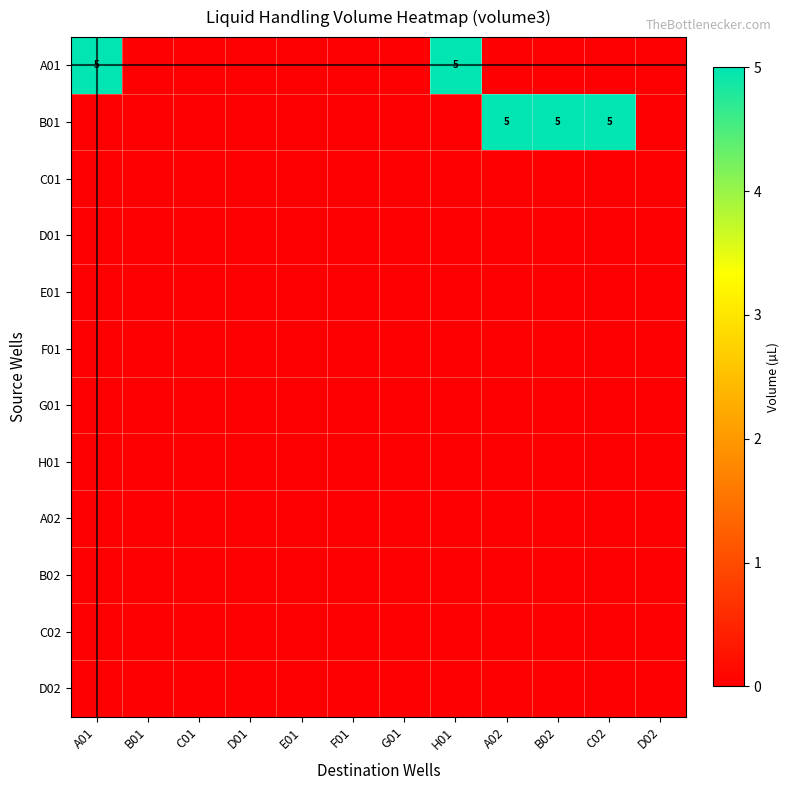

How many categories are shown in the chart?

12